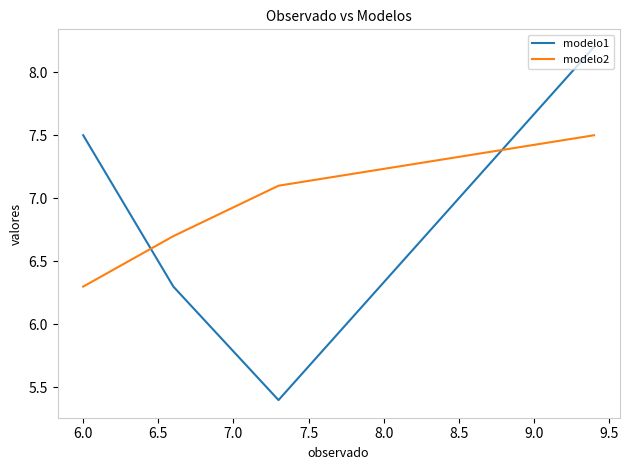

At how many categories does at least one series exceed 6?

4